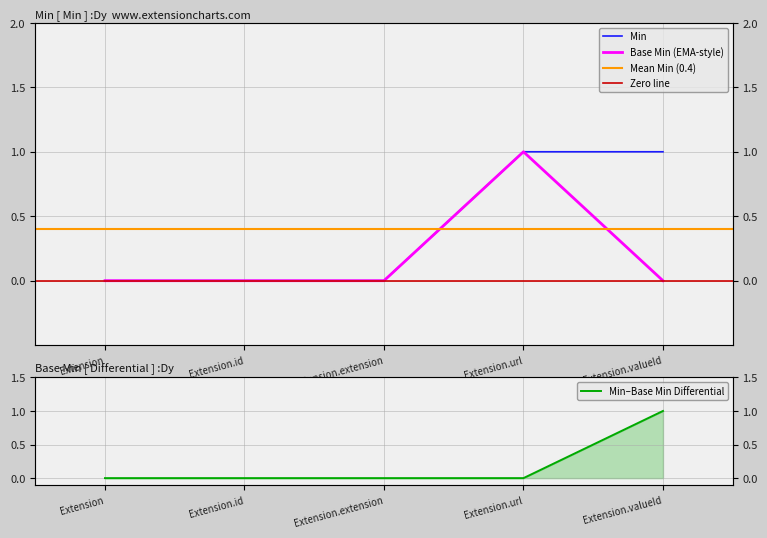

What is the sum of all Min values?

2